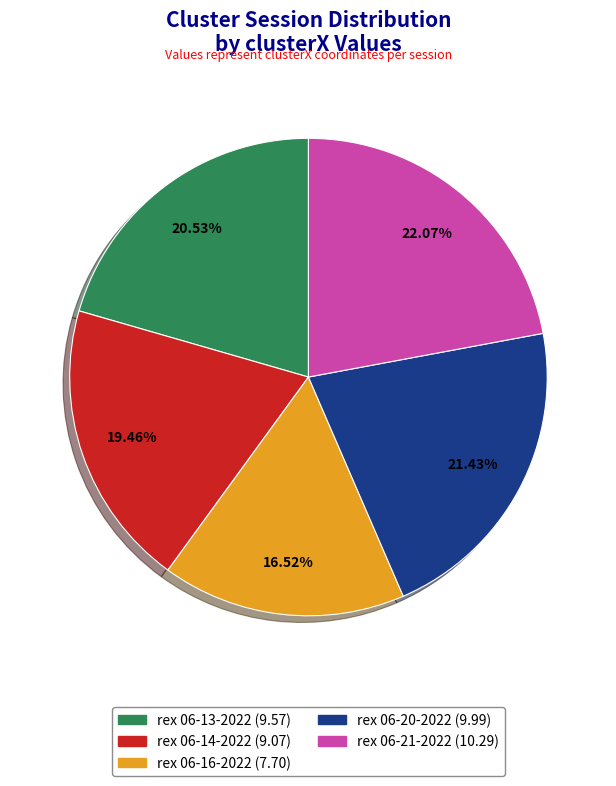

Is there any slice that represents more than half of the pie?

No